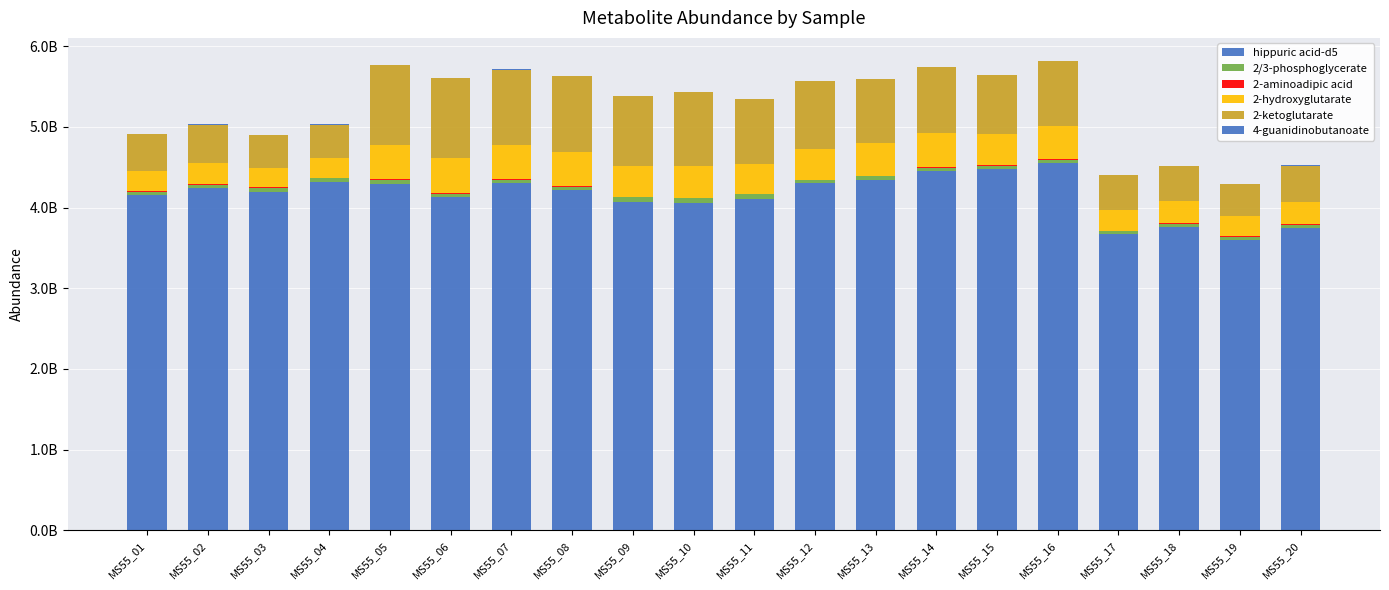

Rank the series at MS55_19 from lowest to highest value.

4-guanidinobutanoate, 2-aminoadipic acid, 2/3-phosphoglycerate, 2-hydroxyglutarate, 2-ketoglutarate, hippuric acid-d5